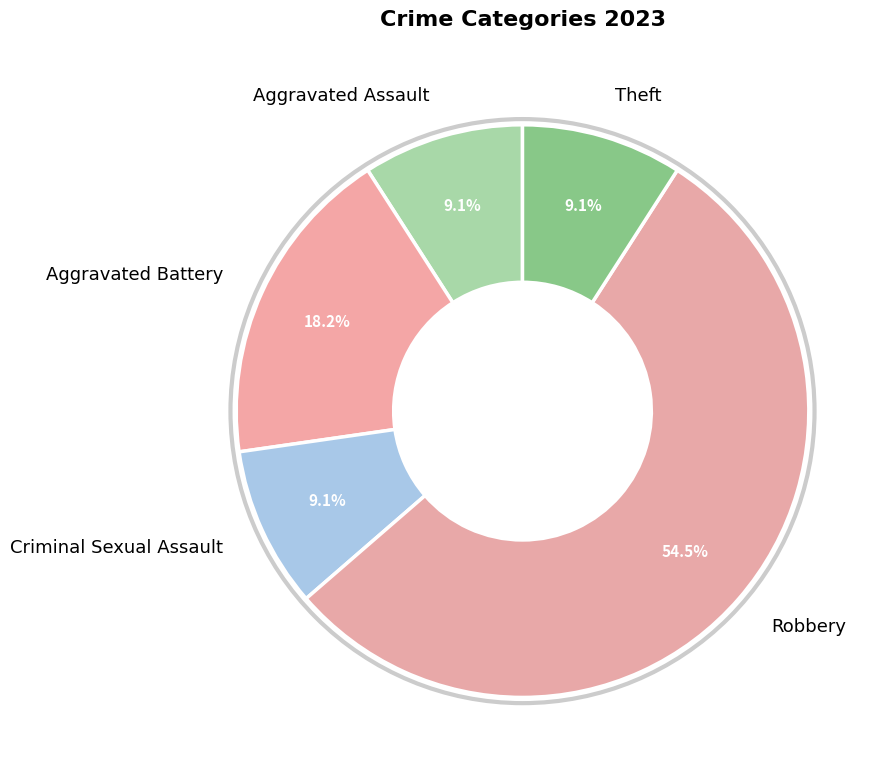

What is the largest slice in the pie chart?

Robbery